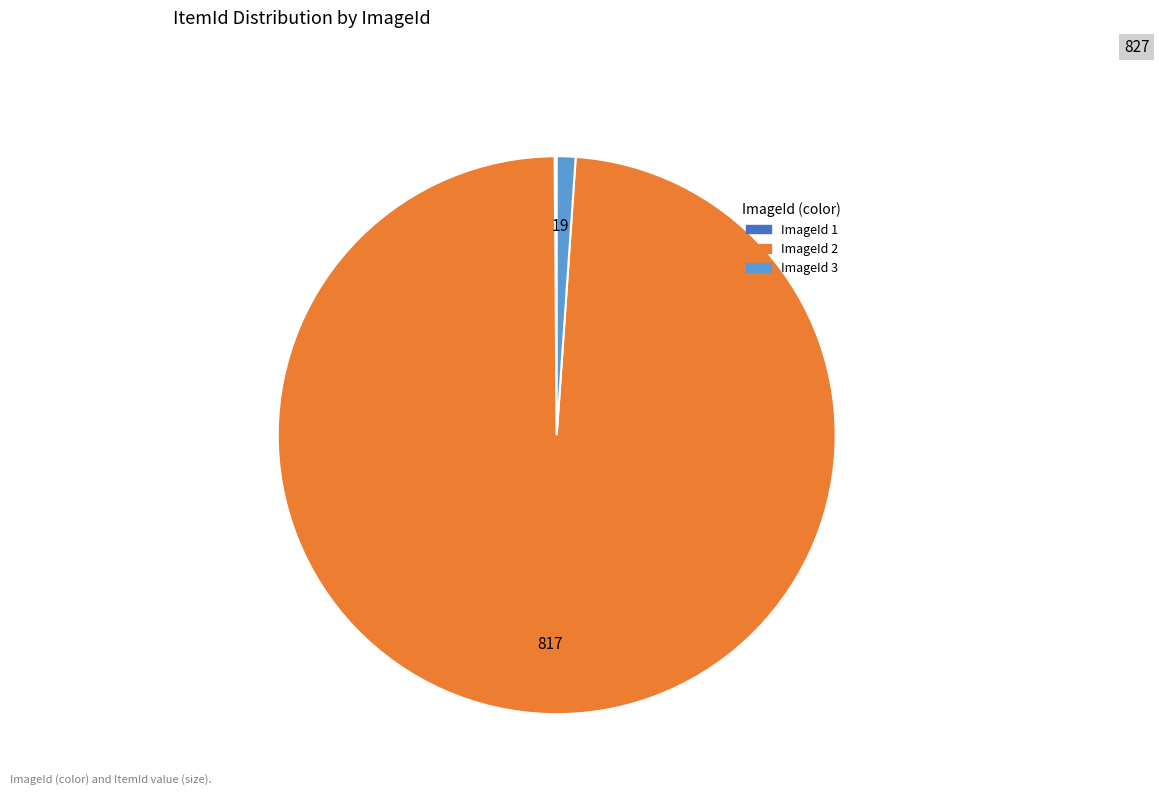

Does any single category account for the majority?

Yes